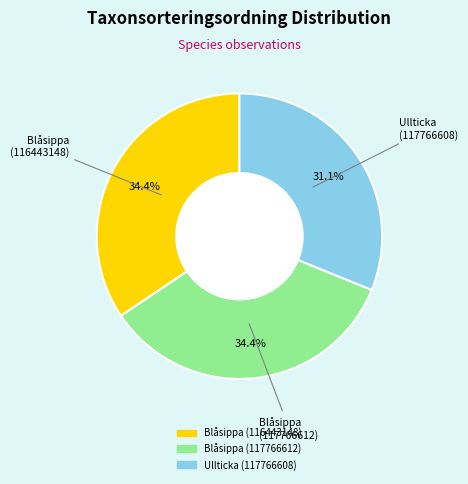

Between Blåsippa (116443148) and Ullticka (117766608), which is larger?

Blåsippa (116443148)